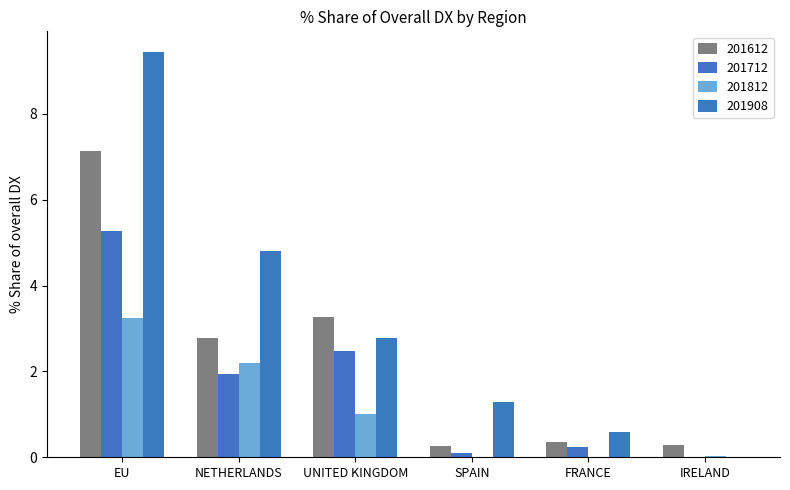

How many categories are shown in the chart?

6